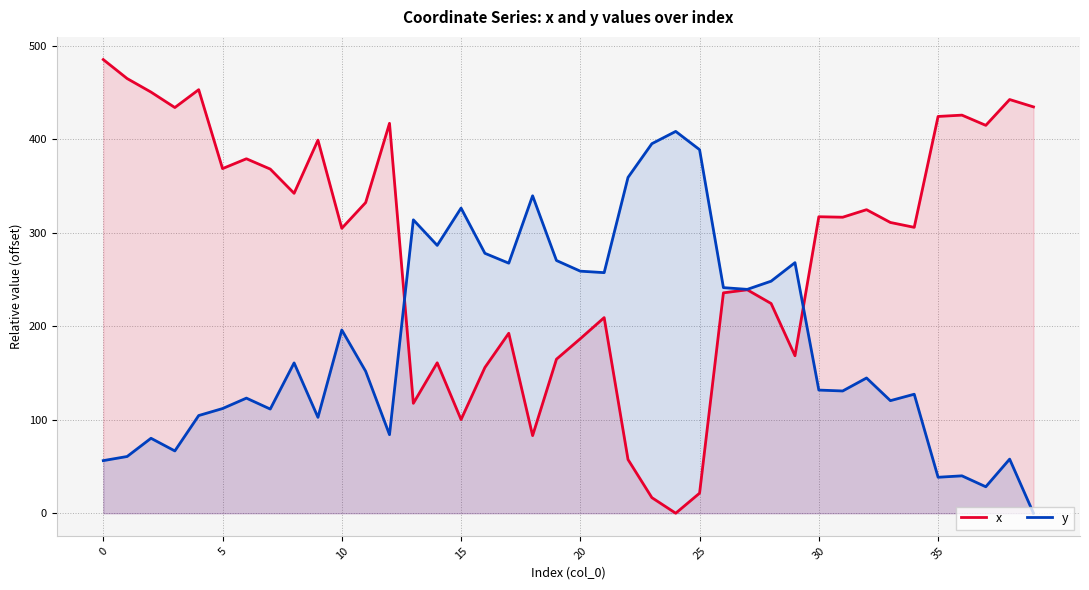

True or false: x and y intersect in this chart.

True